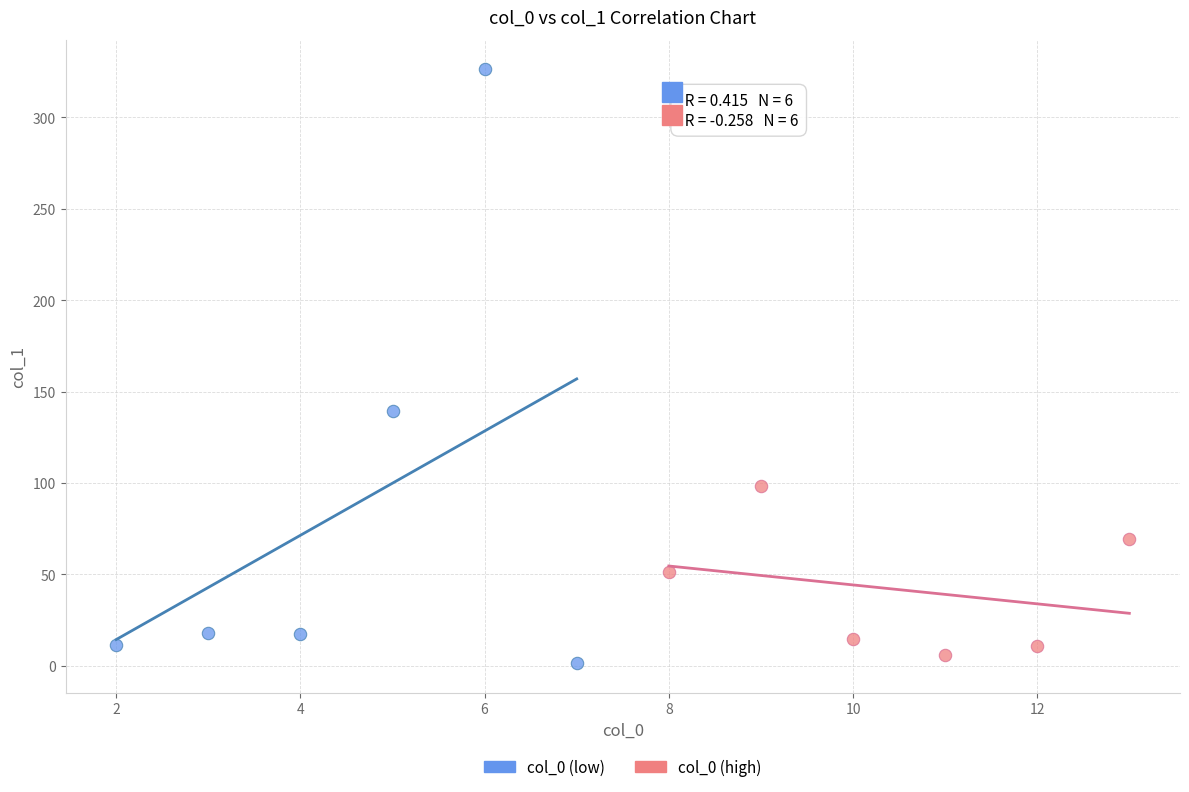

Which series contains the highest Y value?

col_0 (low)